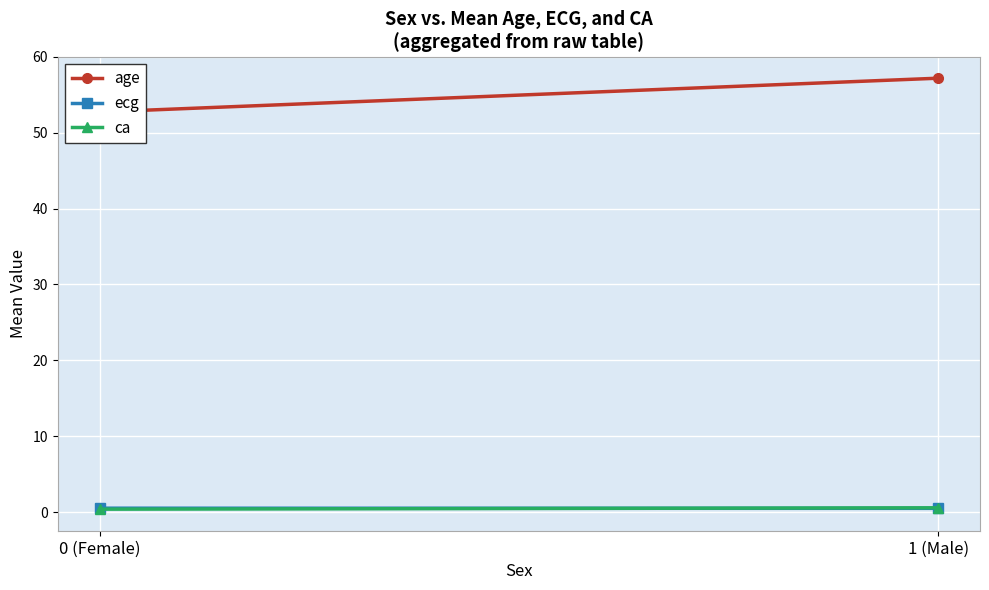

Rank the categories by ca value from lowest to highest.

0 (Female), 1 (Male)